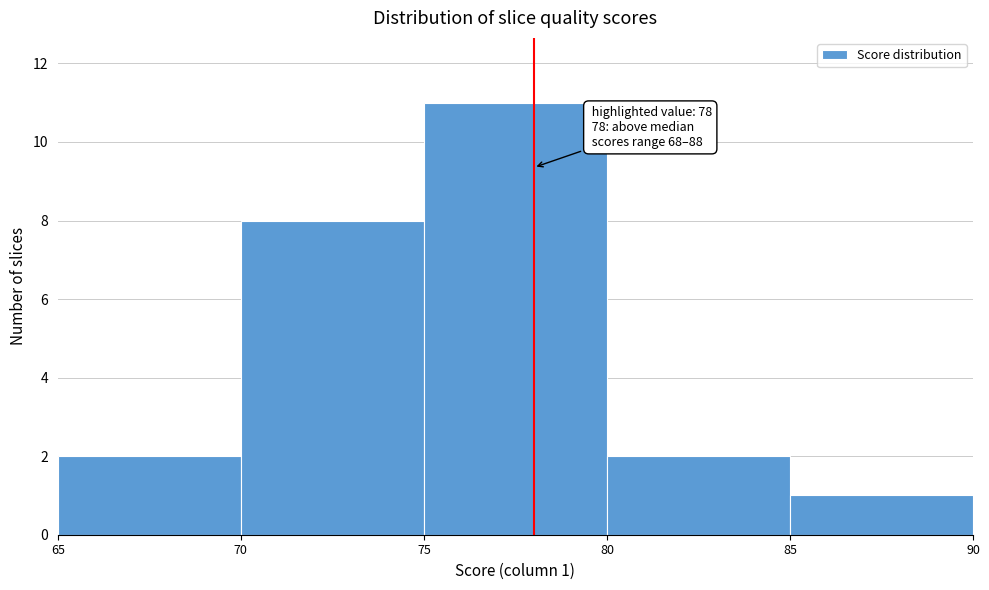

Which range on the x-axis has the tallest bar?

75 to 80